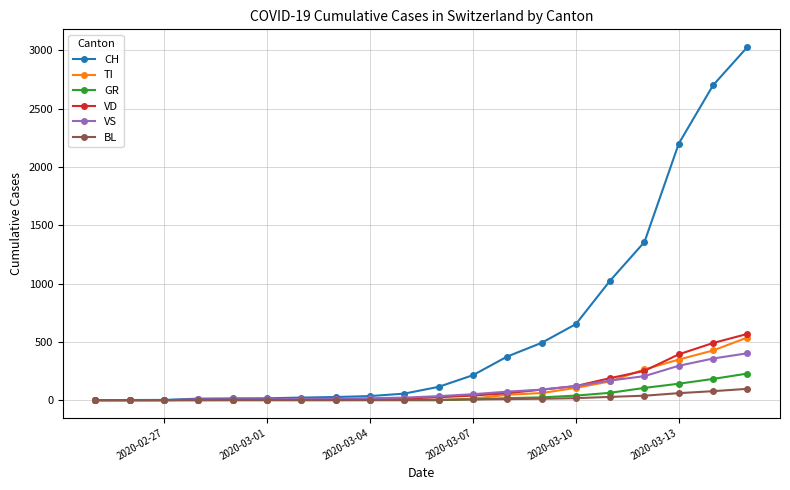

What is the highest value of the VD series?

568